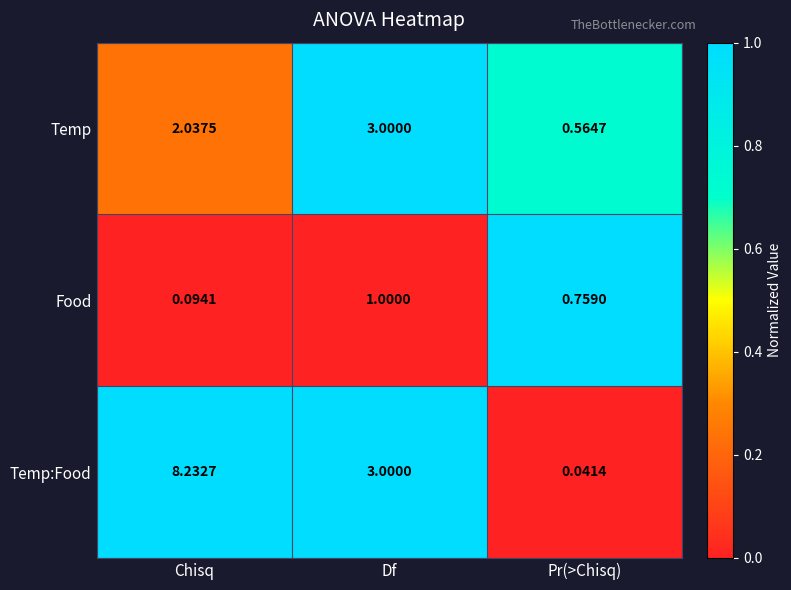

List the series in order of their overall mean, highest first.

Temp:Food, Temp, Food